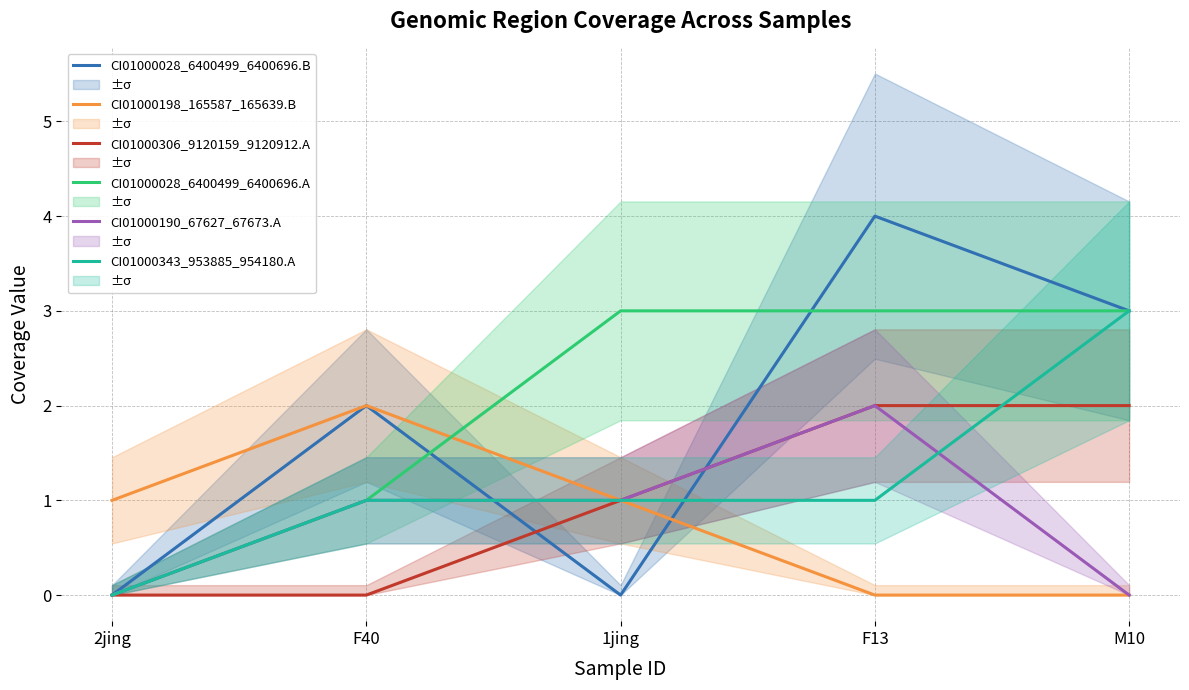

Count the CI01000028_6400499_6400696.B values in the range 0 to 3.

4